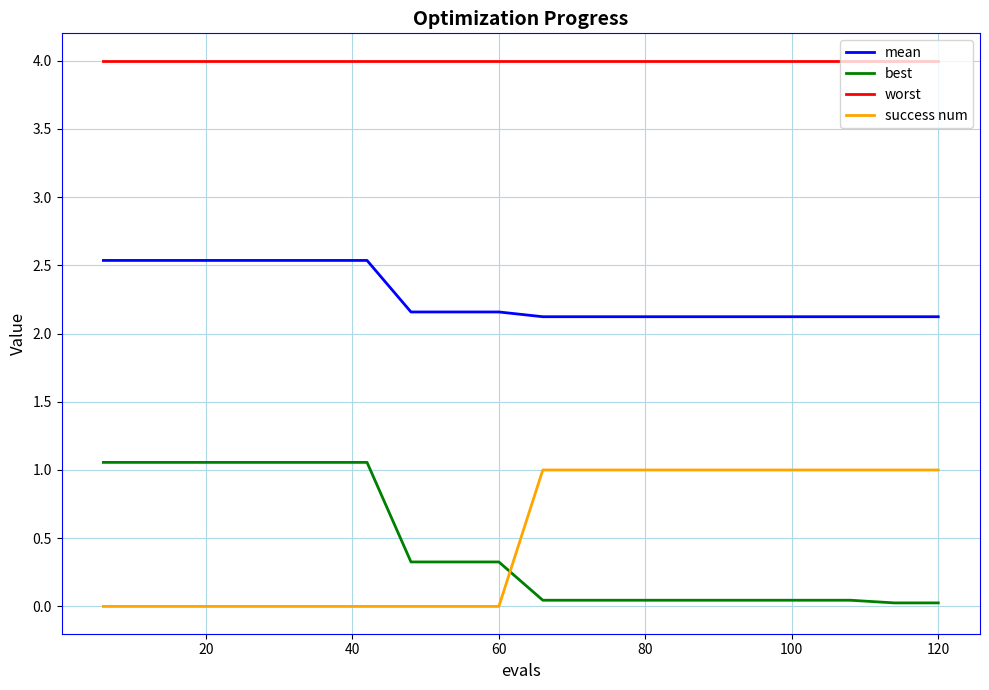

True or false: best and worst cross at least once.

False